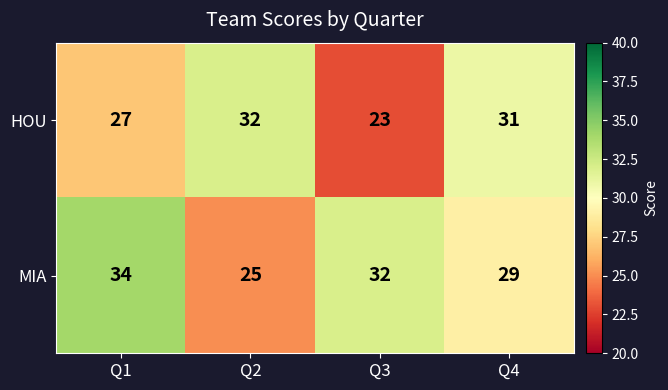

Rank the series by their maximum value, from highest to lowest.

MIA, HOU